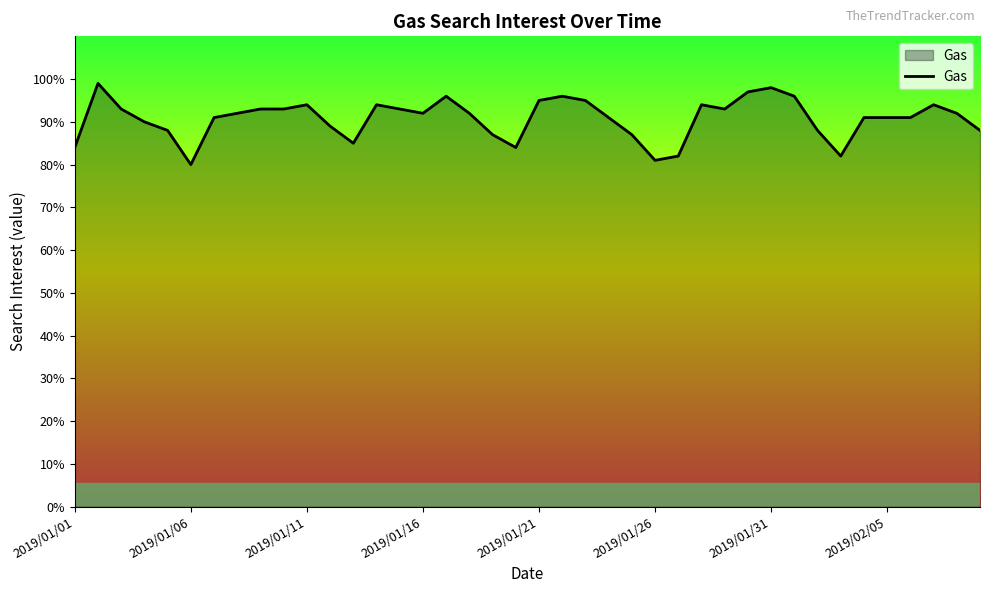

What is the difference between the maximum and minimum values?

19